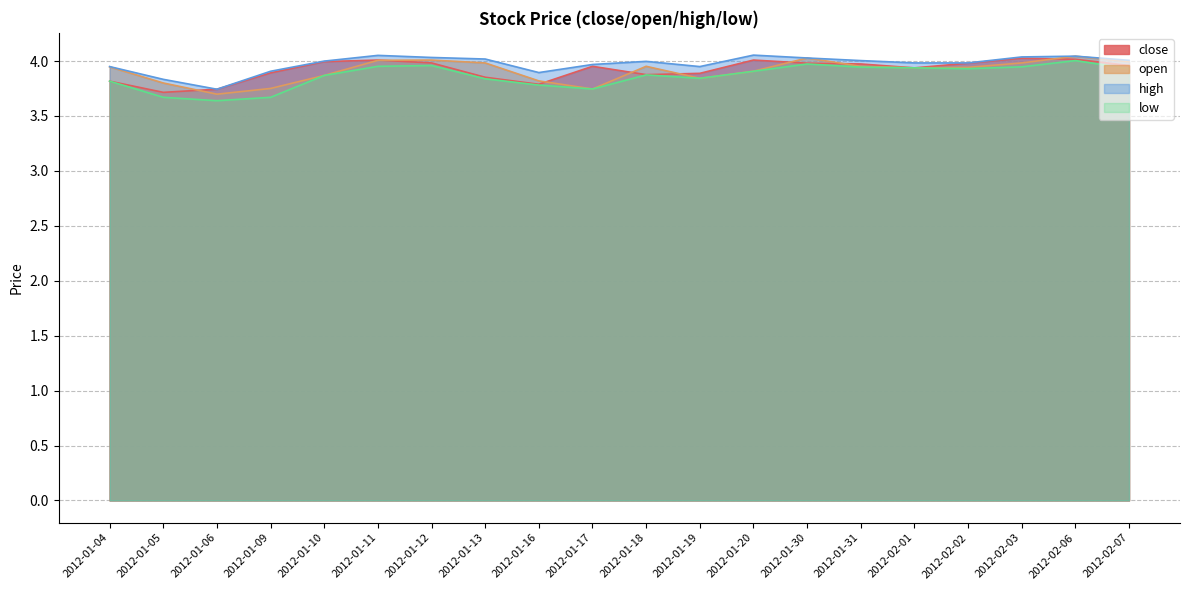

List the series in order of their peak value, lowest first.

low, close, open, high